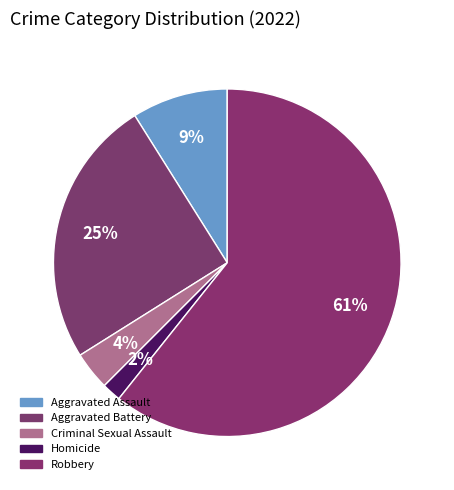

What percentage is the Aggravated Battery slice, to the nearest percent?

25%